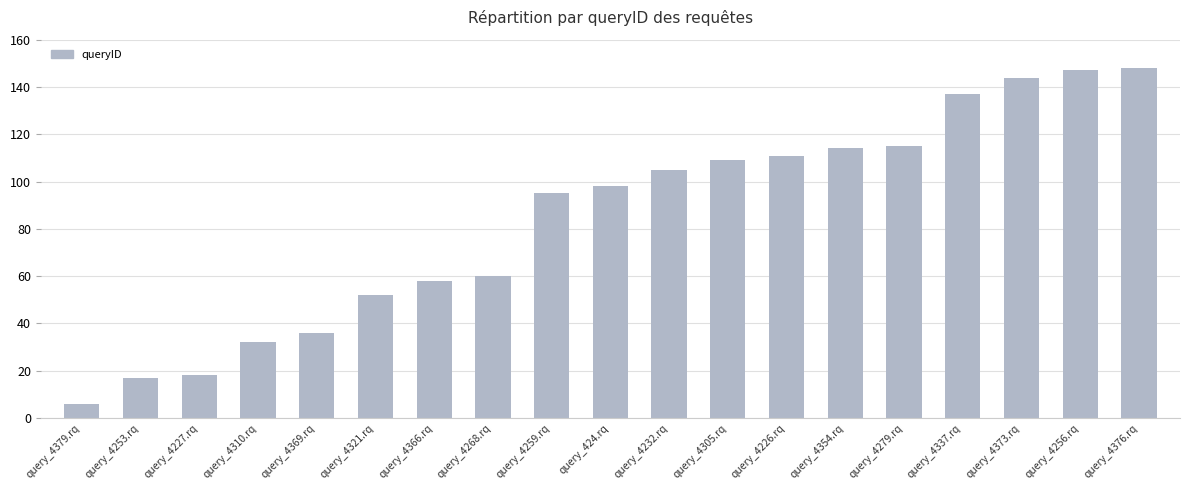

Between query_4369.rq and query_4305.rq, which is larger?

query_4305.rq